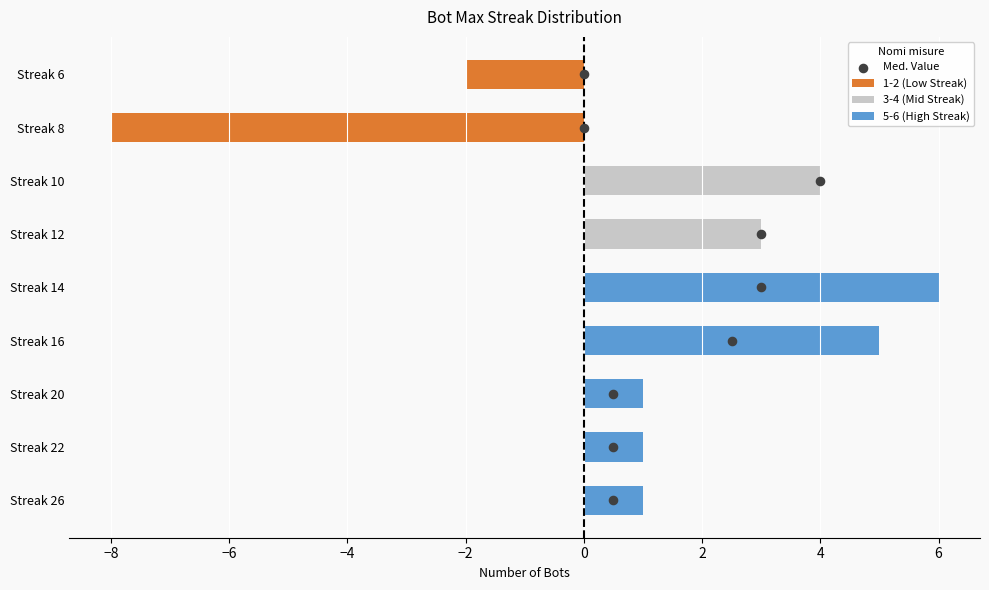

Which series reaches the maximum Y coordinate?

Med. Value